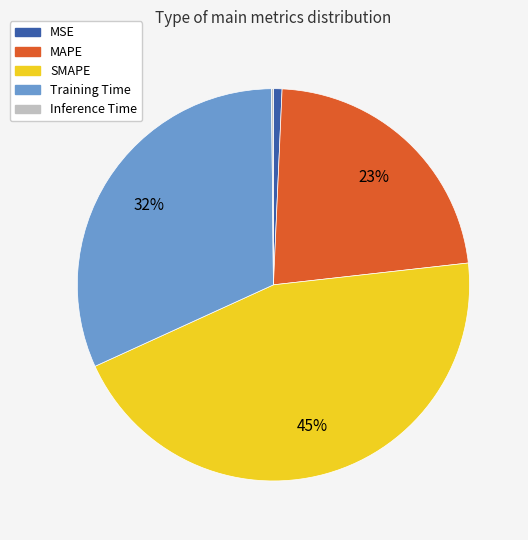

Does SMAPE account for over 50% of the chart?

No